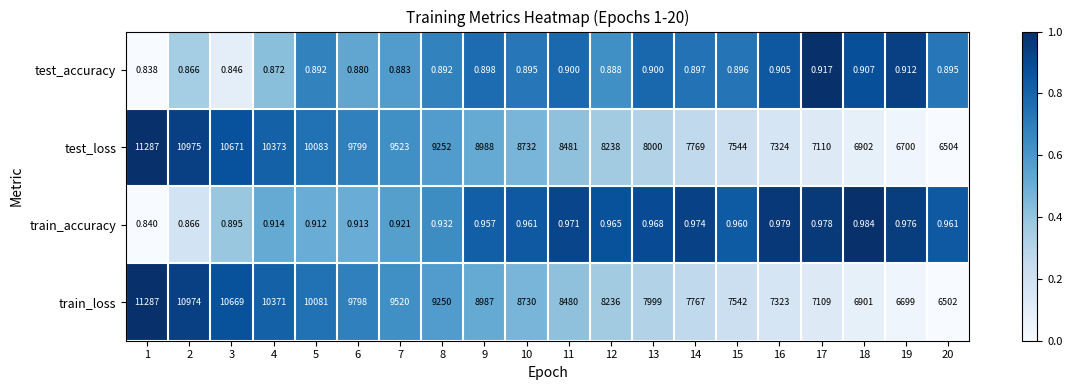

At 11, list the series in order from largest to smallest.

test_loss, train_loss, train_accuracy, test_accuracy